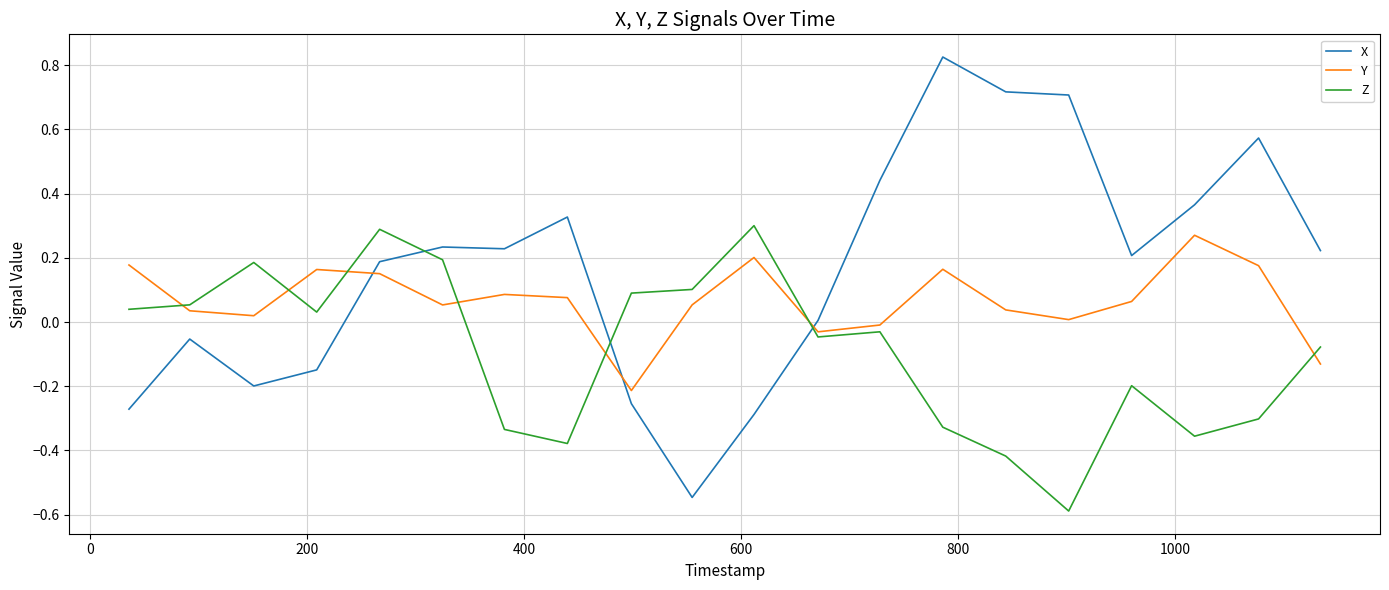

List the series in order of their peak value, highest first.

X, Z, Y